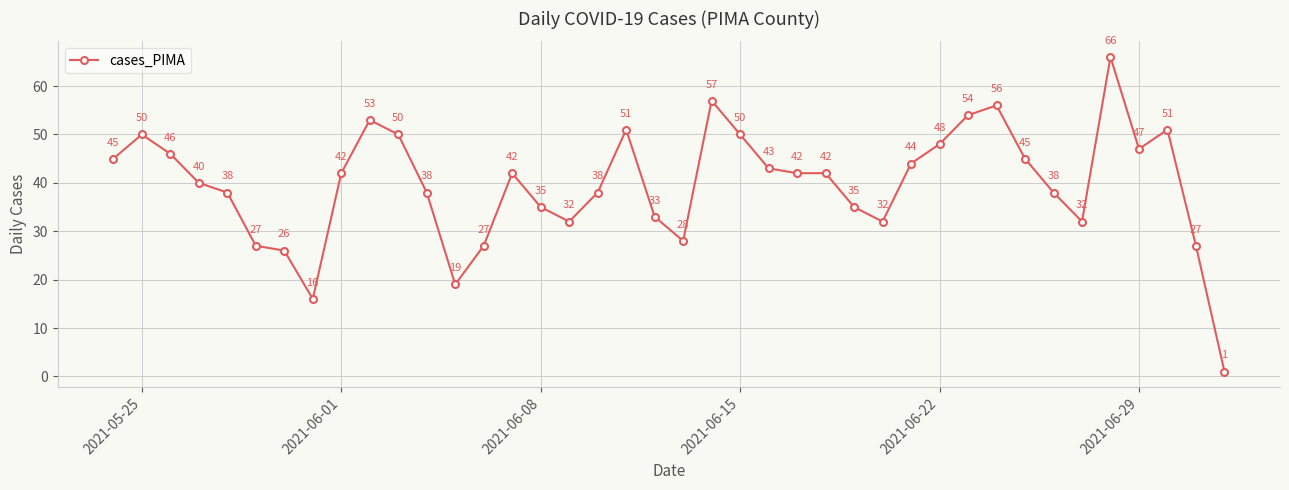

What is the sum of all values?

1586